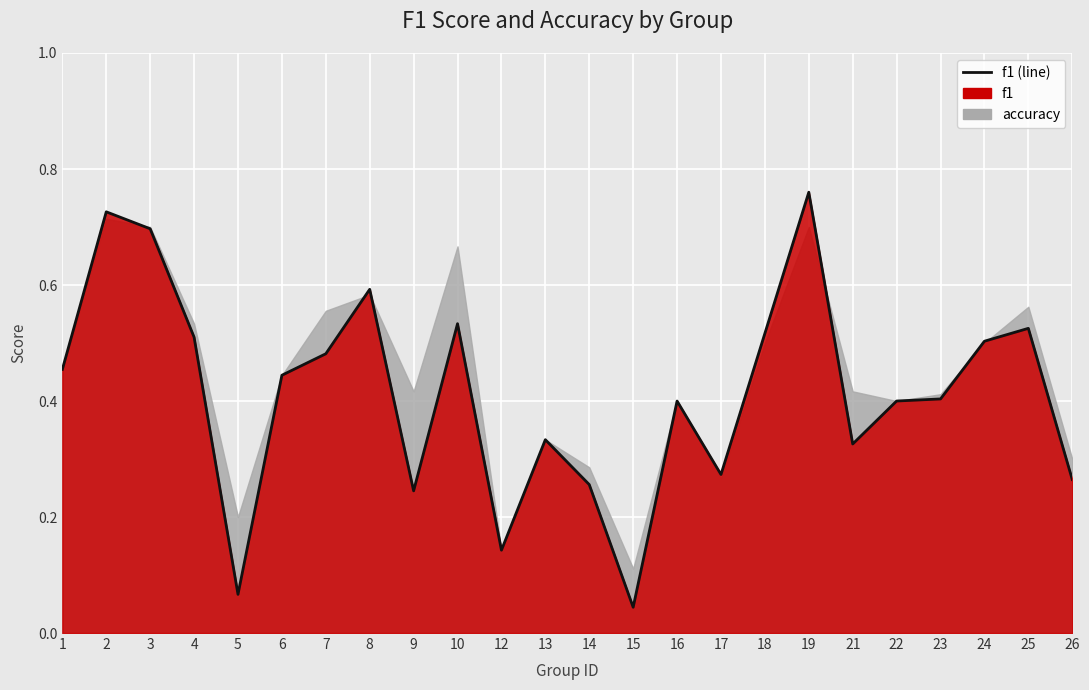

Which label corresponds to the largest value in the chart?

19